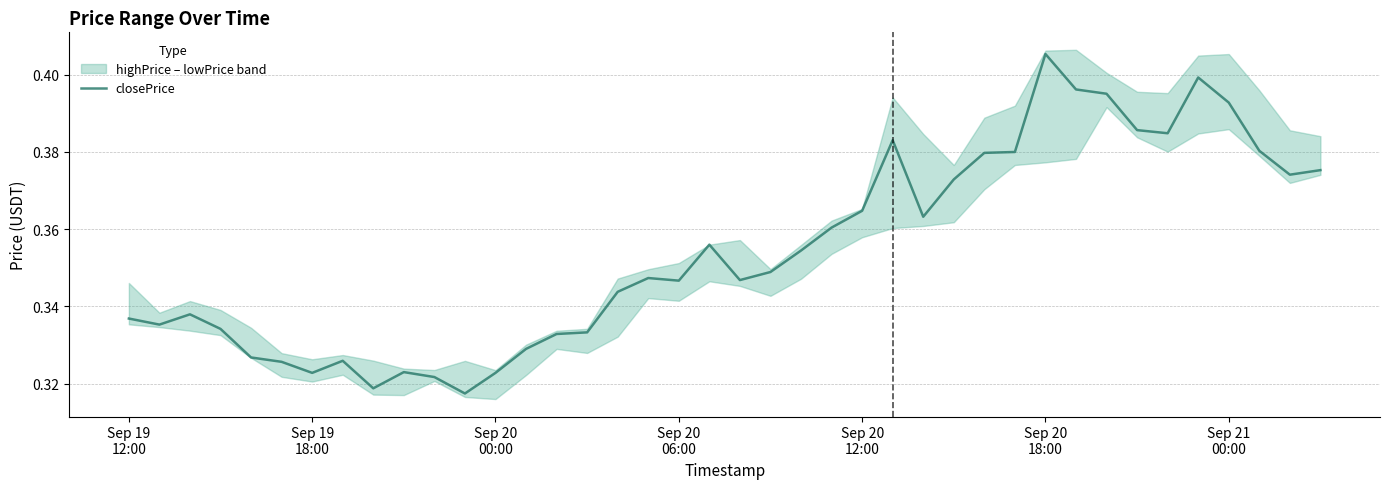

Does the chart have visible grid lines?

Yes